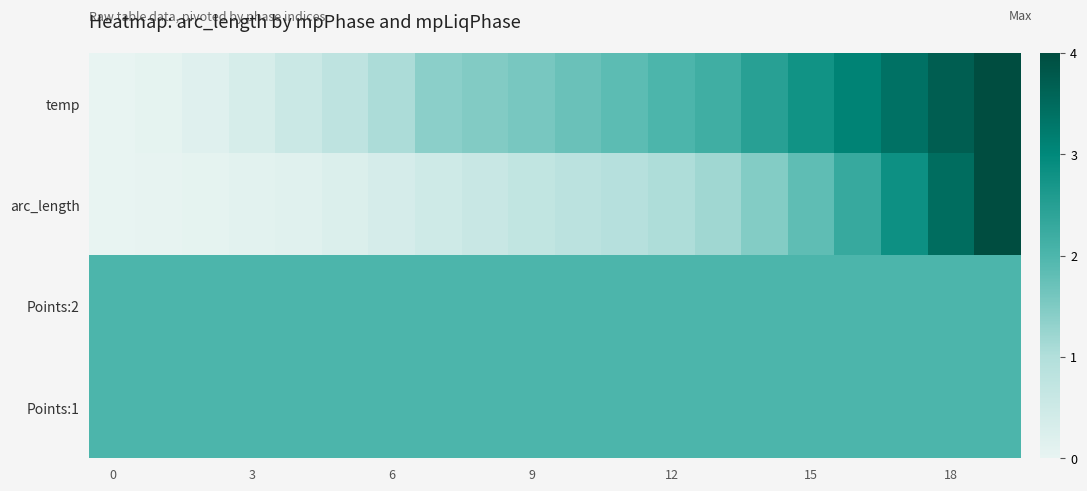

Count the number of data series in this chart.

4